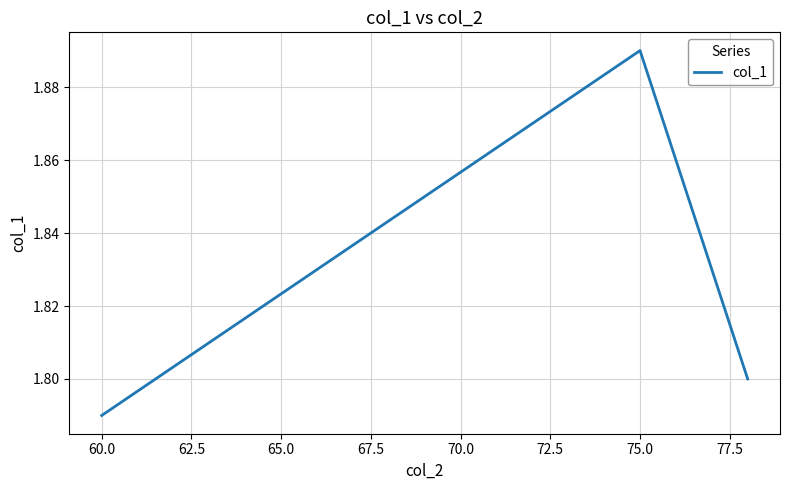

Does the chart display data point markers on the line(s)?

No